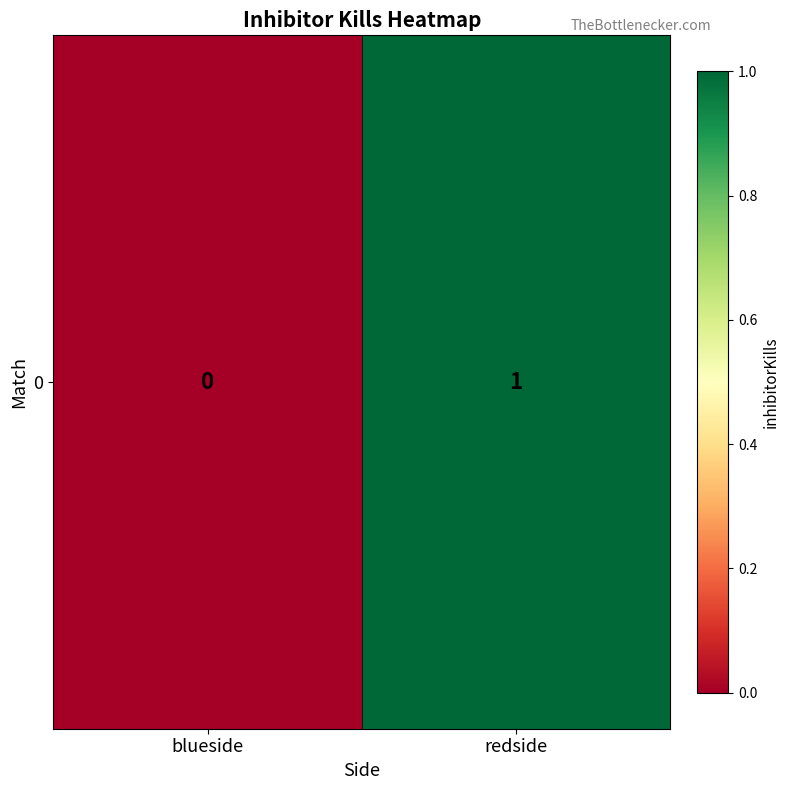

Reading left to right, extract all data points from this chart.

blueside=0	redside=1